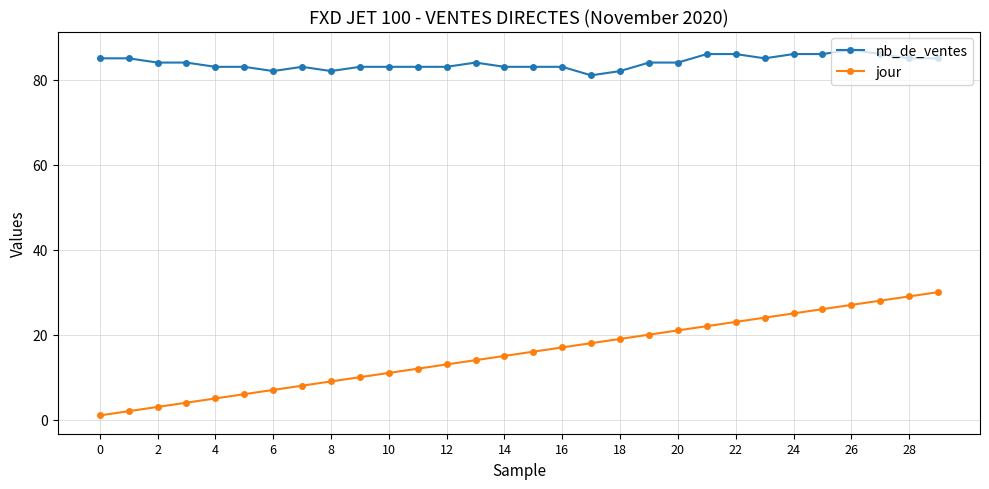

What is the maximum value for nb_de_ventes?

87